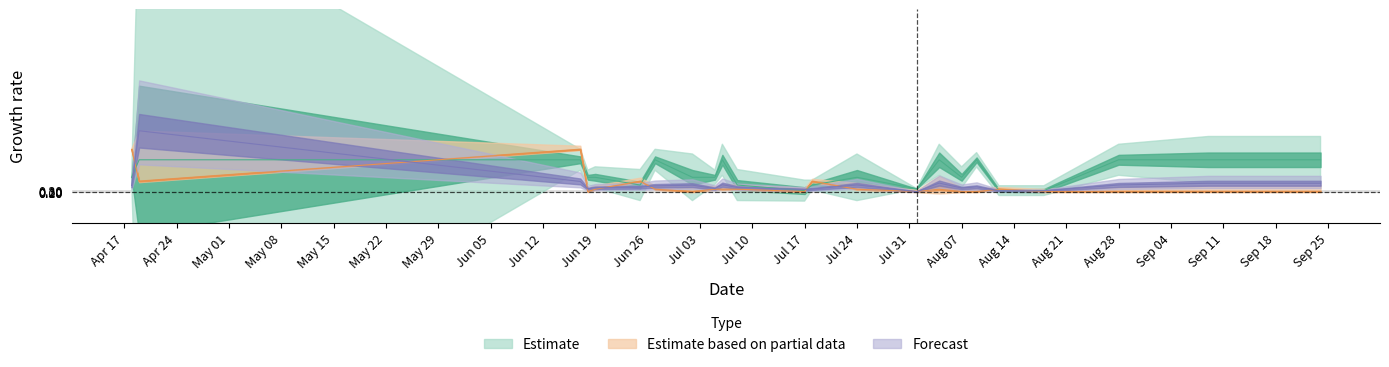

What is the total value across all series at Jun 19?

7.1